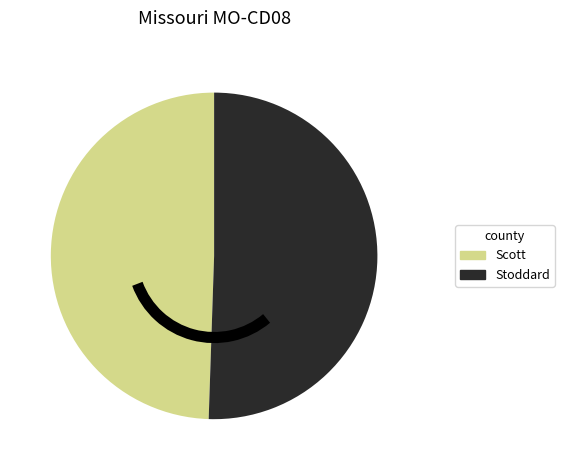

Is there a majority slice in this chart?

Yes